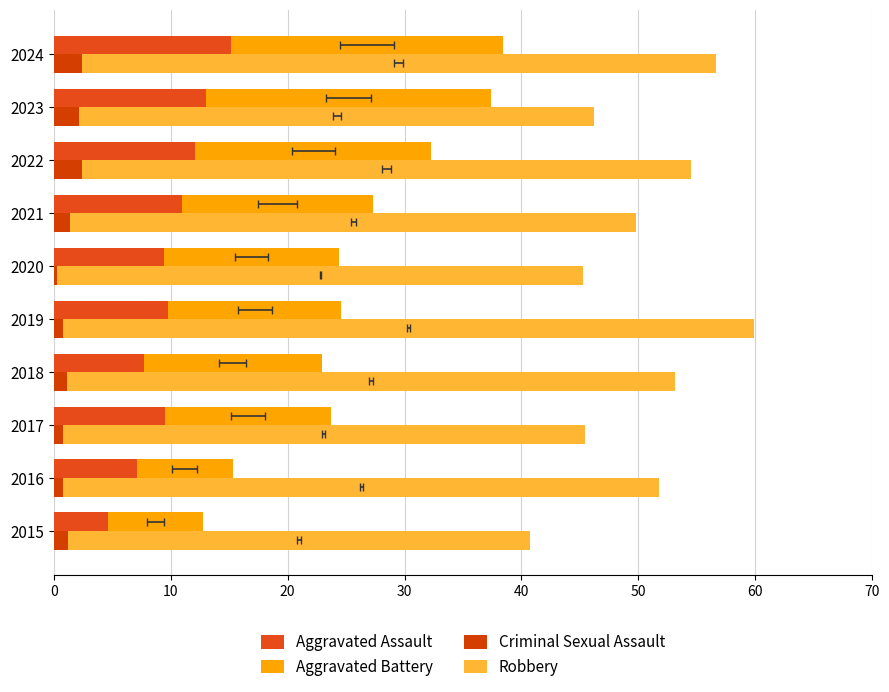

How many data points in Robbery are above 51?

4